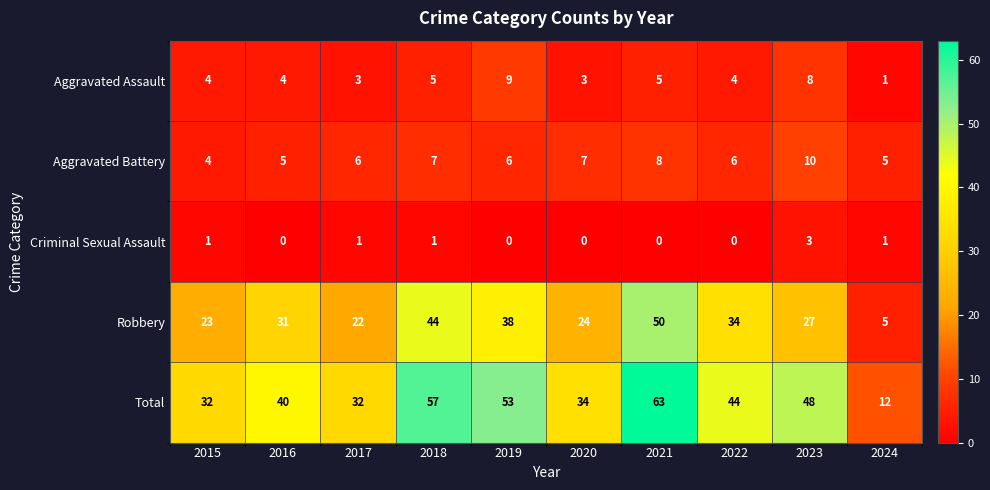

Which series has the largest total across all categories?

Total